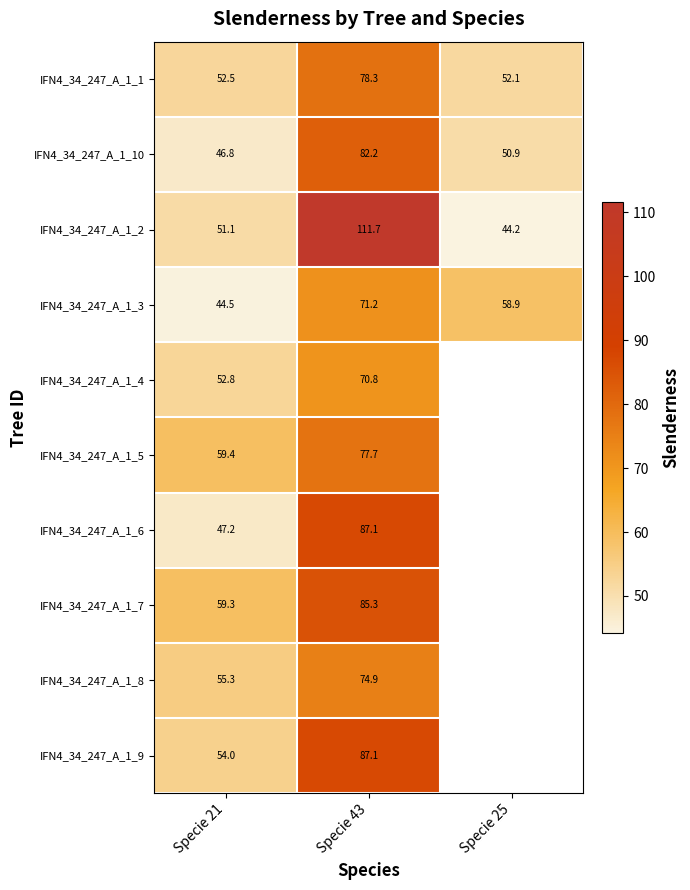

Rank the categories by IFN4_34_247_A_1_7 value from lowest to highest.

Specie 21, Specie 43, Specie 25